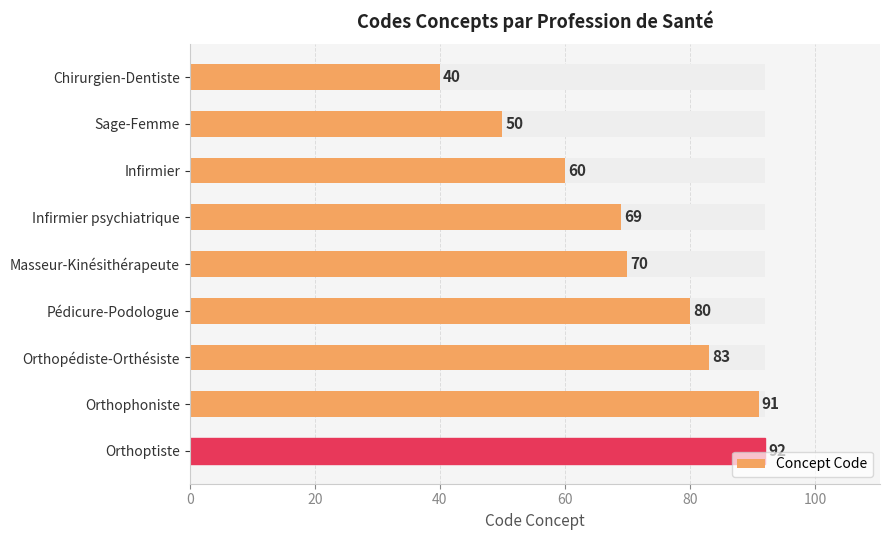

The value at Orthoptiste is 155. True or false?

False